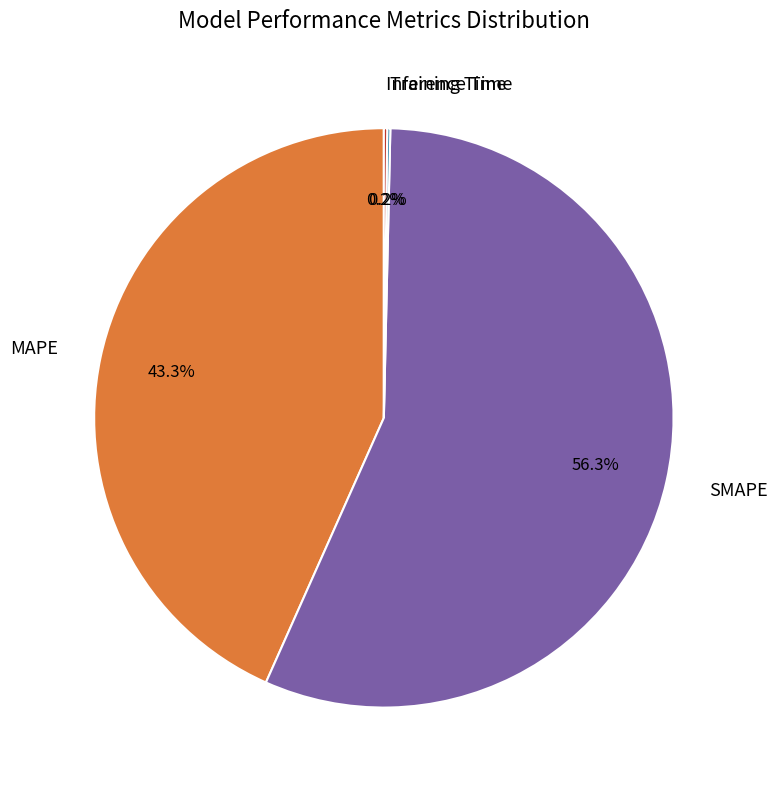

Which has a higher value, MAPE or SMAPE?

SMAPE